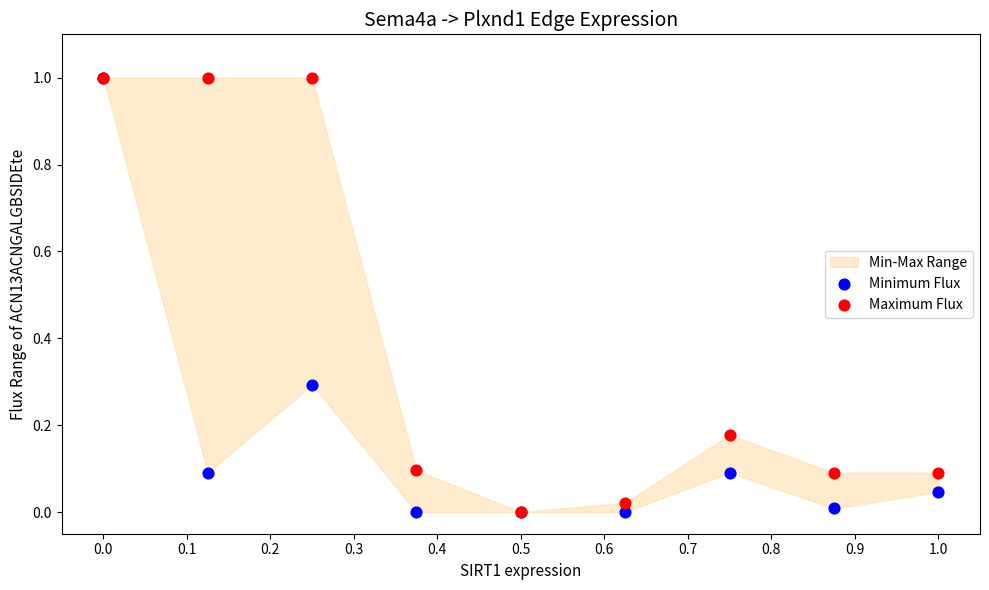

Which series reaches the maximum Y coordinate?

Minimum Flux